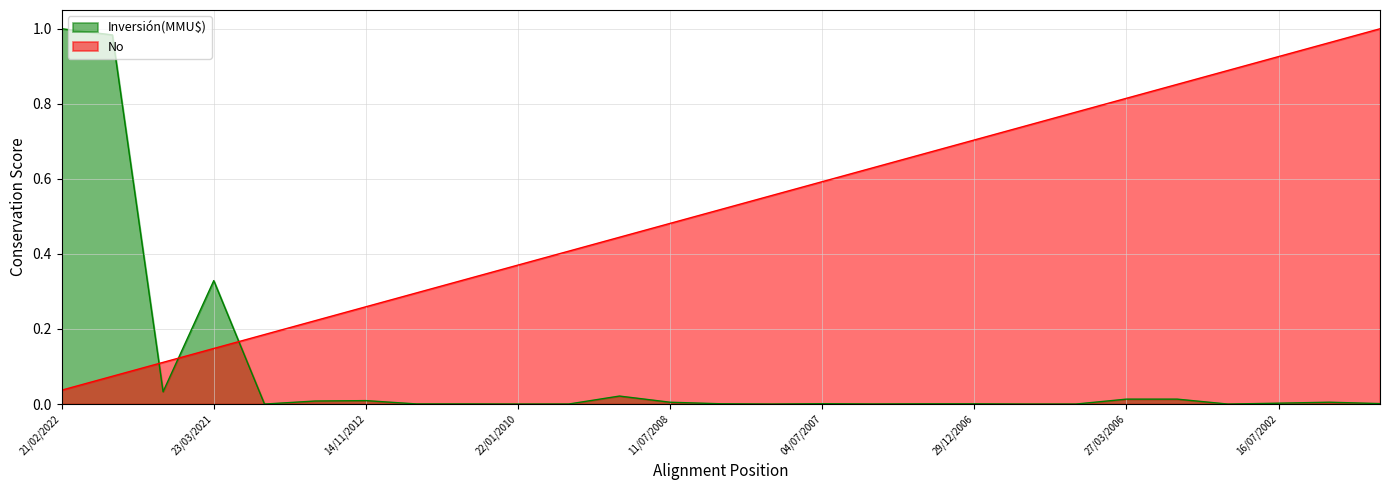

List the series in order of their overall mean, highest first.

No, Inversión(MMU$)